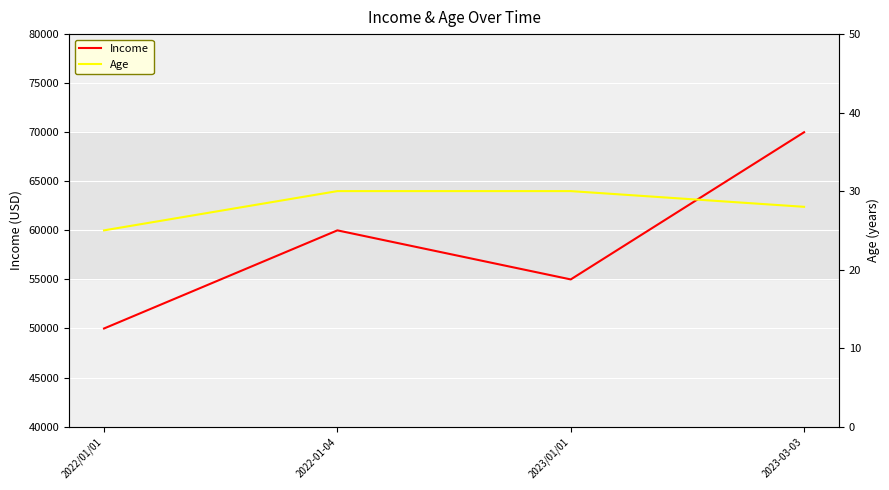

How many data points does each series have?

4